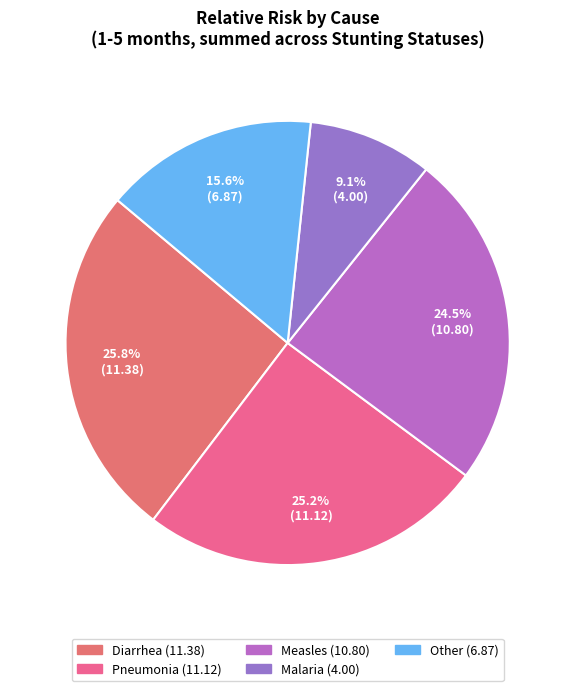

Count the number of slices in the pie.

5